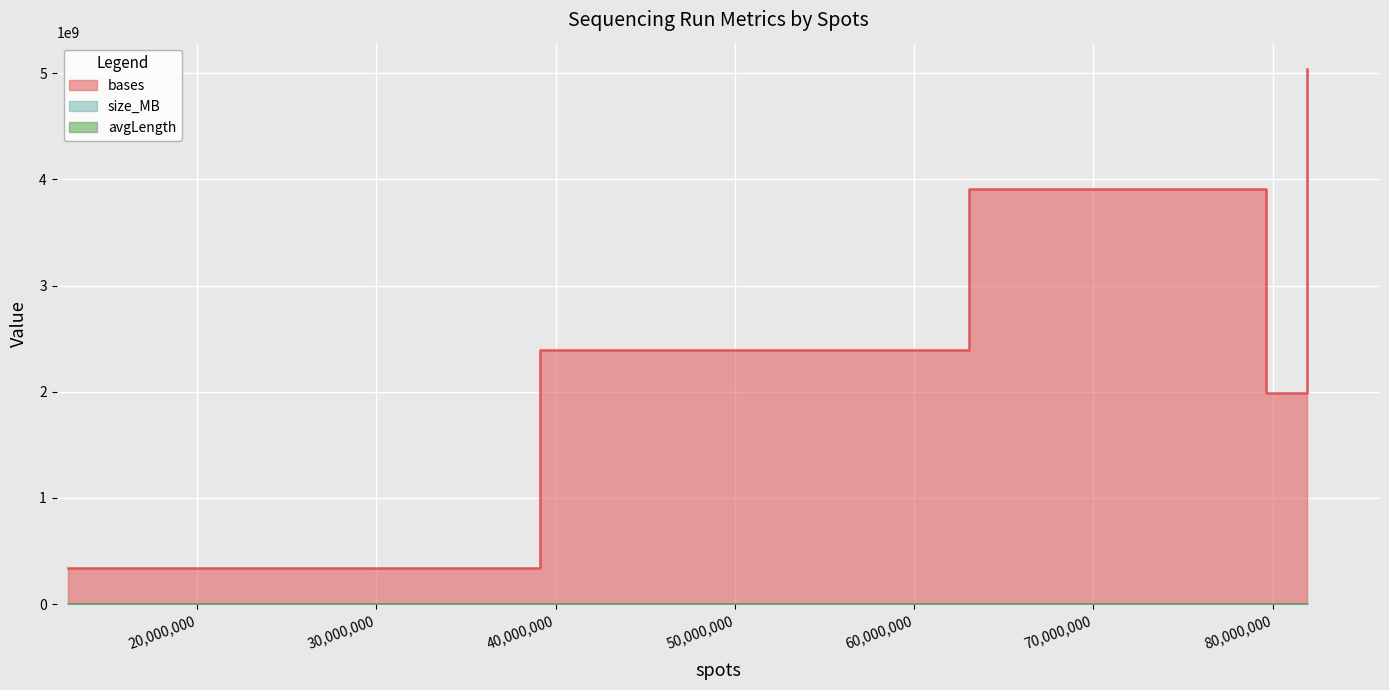

What are all the series names shown in the legend?

bases, size_MB, avgLength